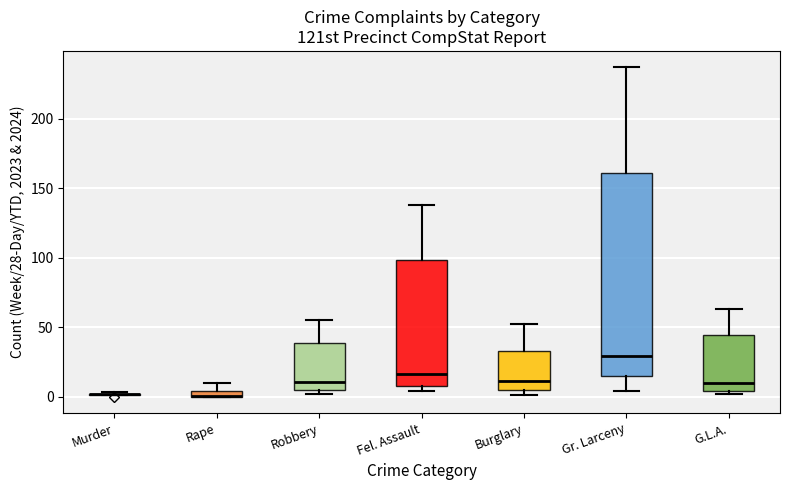

Where is the lower edge of the box for Rape on the y-axis? The values are not printed on the chart, so give them approximately, as read against the axis.

0